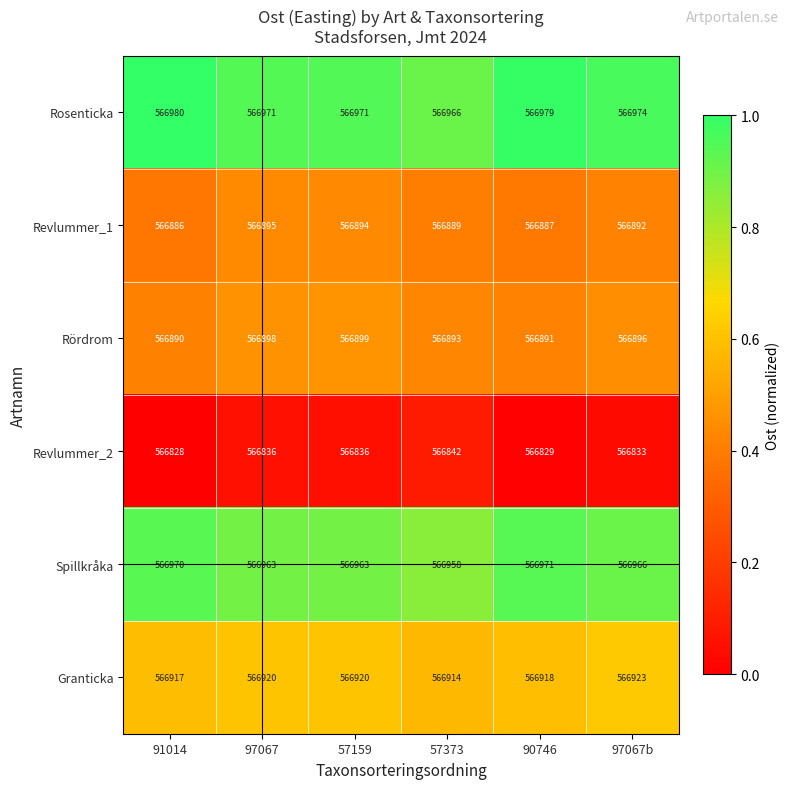

At which category does the chart reach its peak across all series?

91014